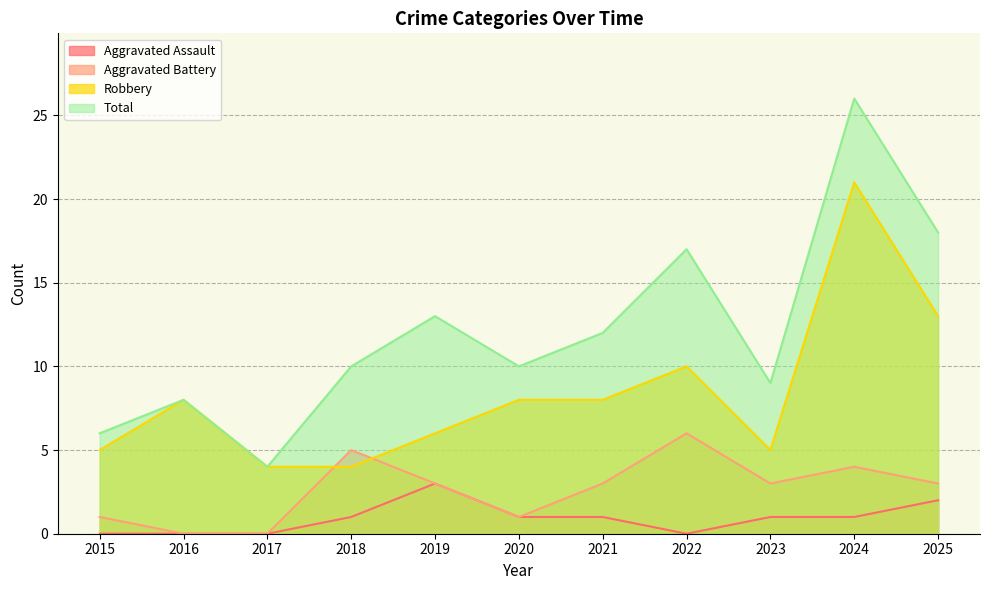

What are all the series names shown in the legend?

Aggravated Assault, Aggravated Battery, Robbery, Total